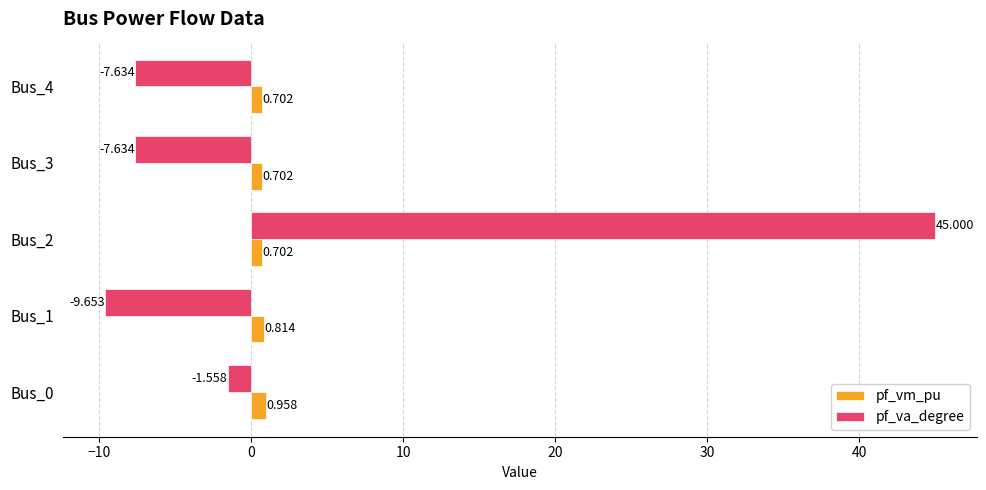

What are all the series names shown in the legend?

pf_vm_pu, pf_va_degree